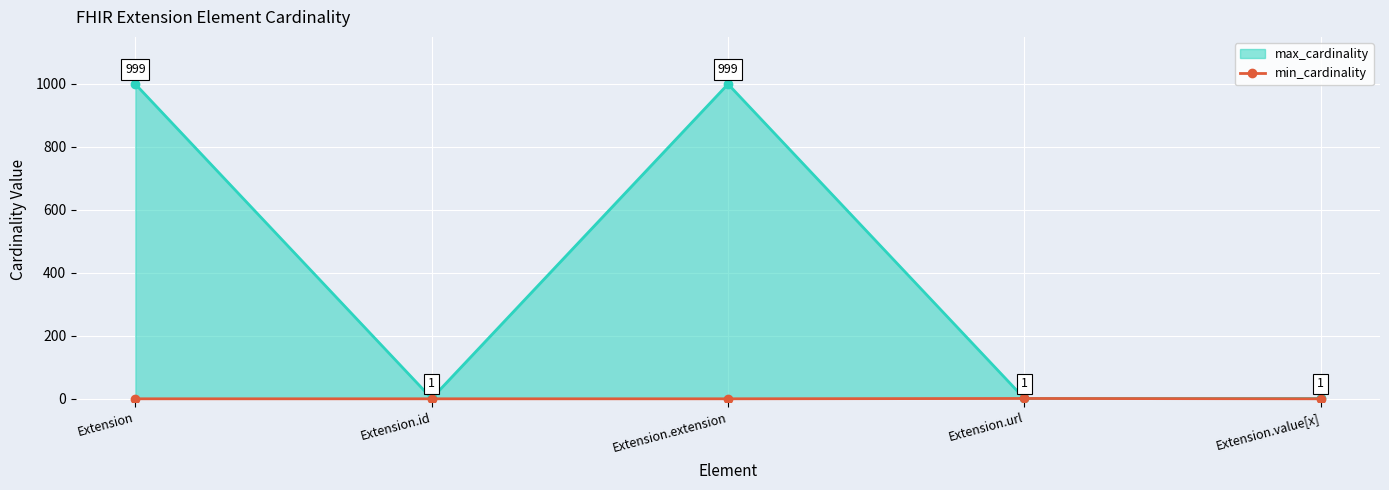

What is the label of the 5th point from the right?

Extension